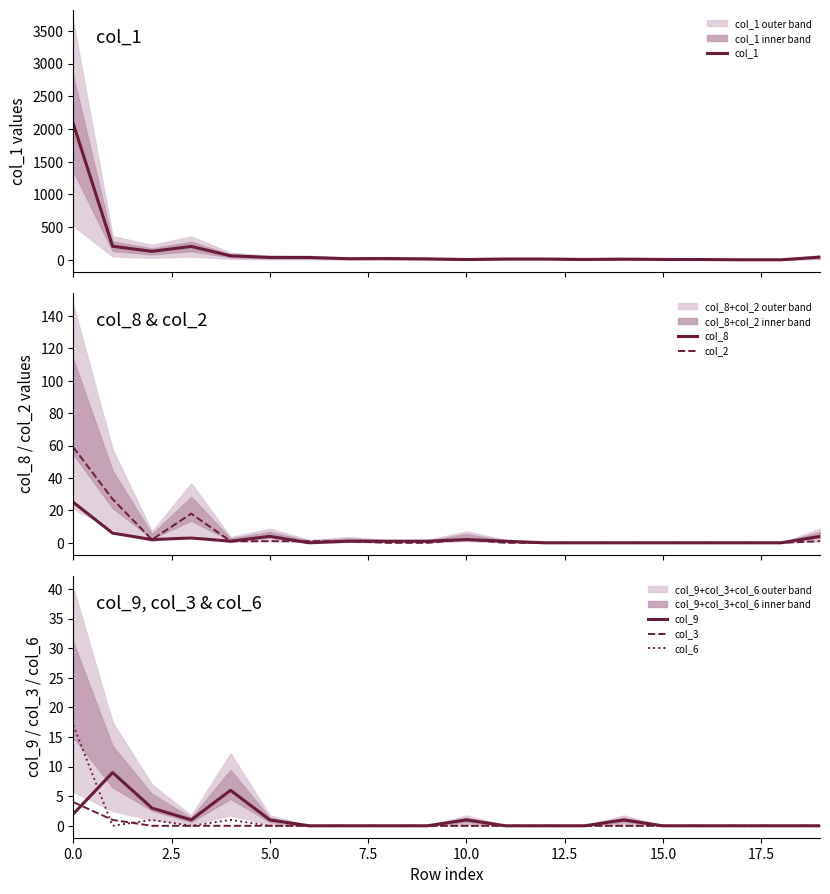

Count the number of categories in the chart.

20